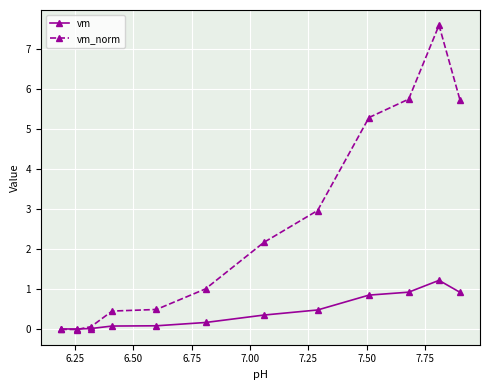

True or false: vm has more than 0 interior local peaks.

True